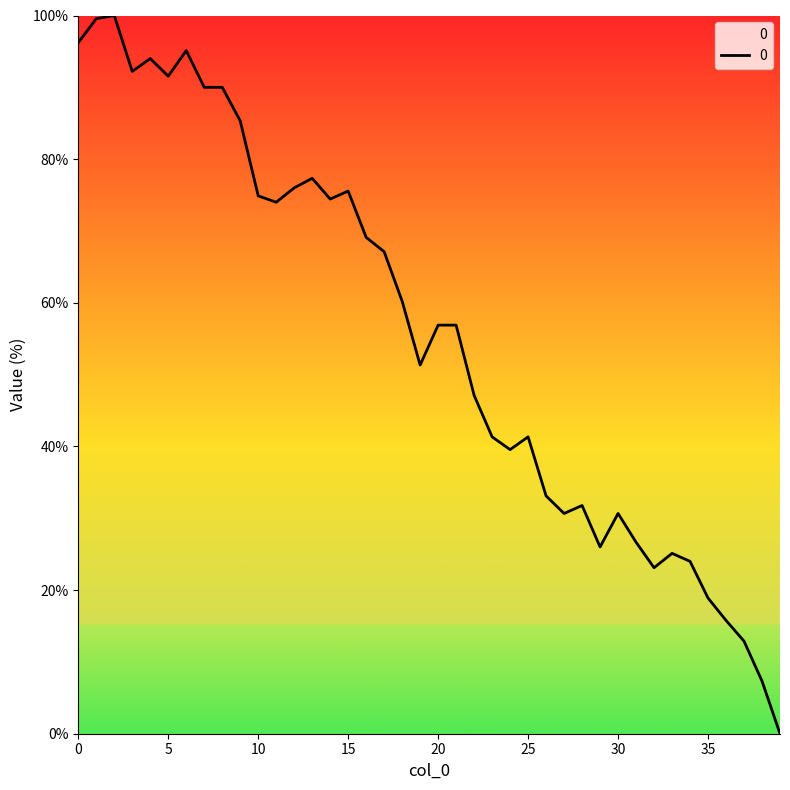

What is the difference between the maximum and minimum values?

100.0